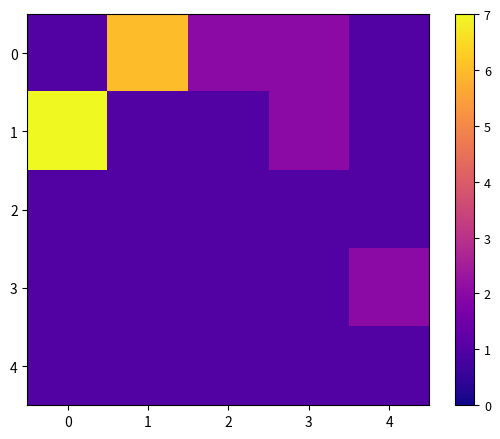

What is the spread (max minus min) of values at 0?

6